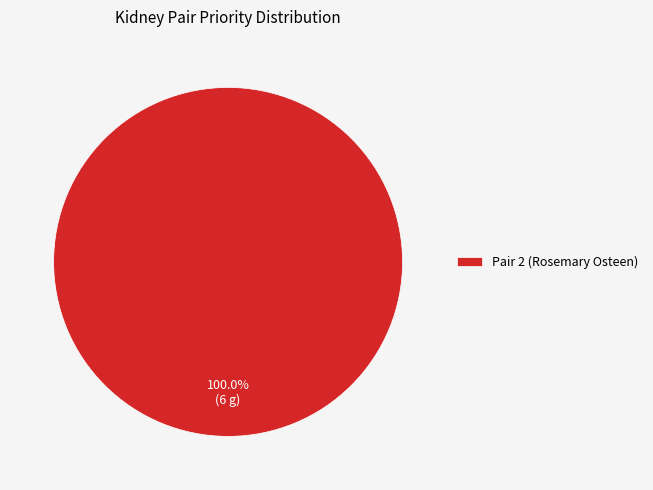

Rank the categories by value from highest to lowest.

Pair 2 (Rosemary Osteen)